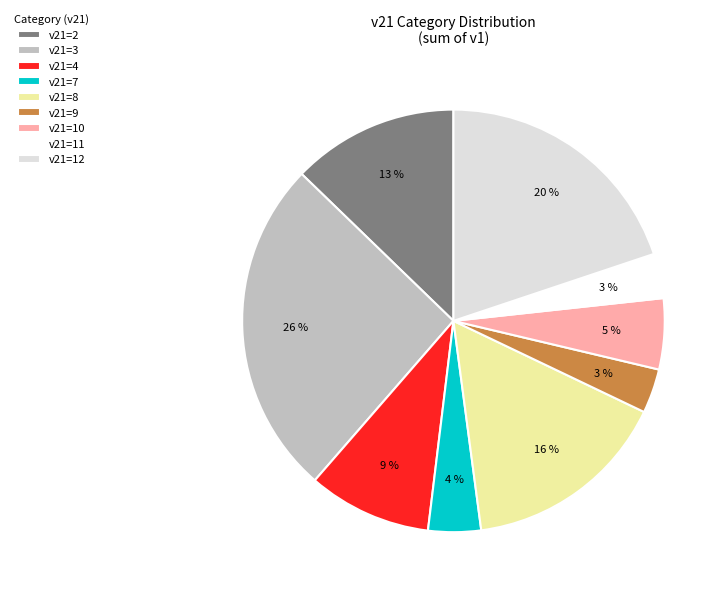

Do v21=8 and v21=11 together represent more than half of the pie?

No